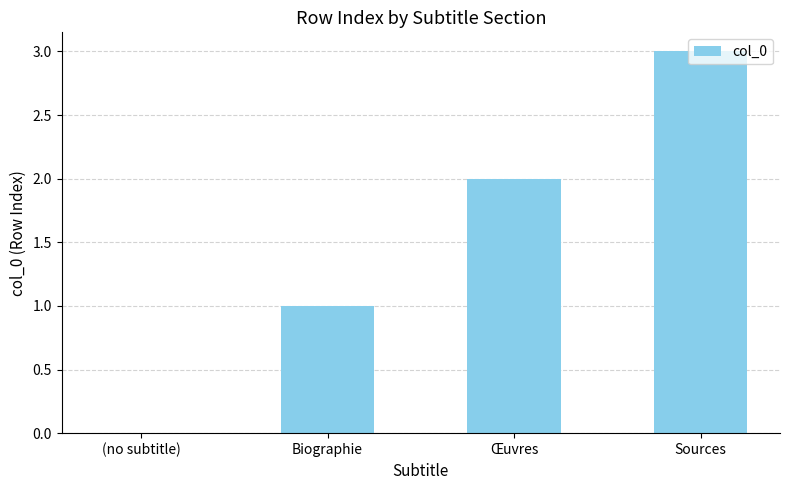

Between Biographie and Sources, which is larger?

Sources